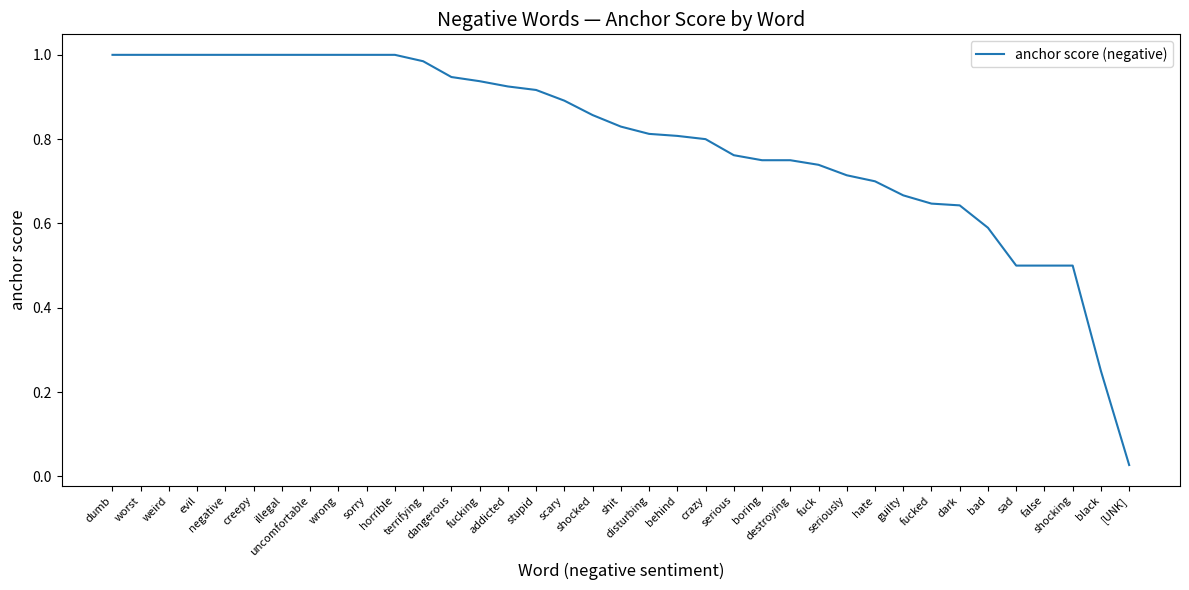

What is the sum of the values at creepy and disturbing?

1.8